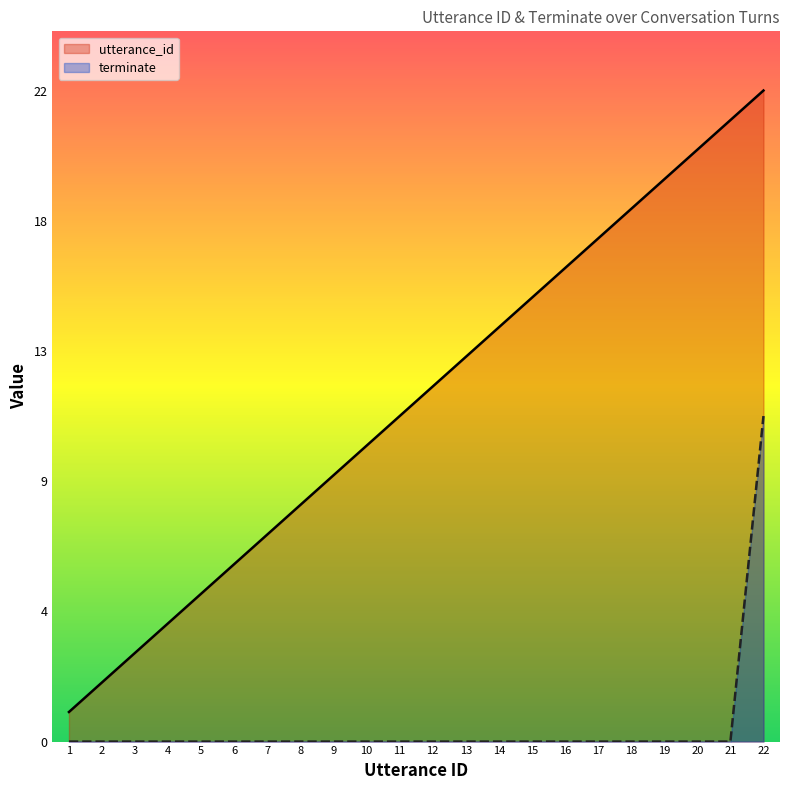

True or false: terminate has a value of -7 at 13.

False